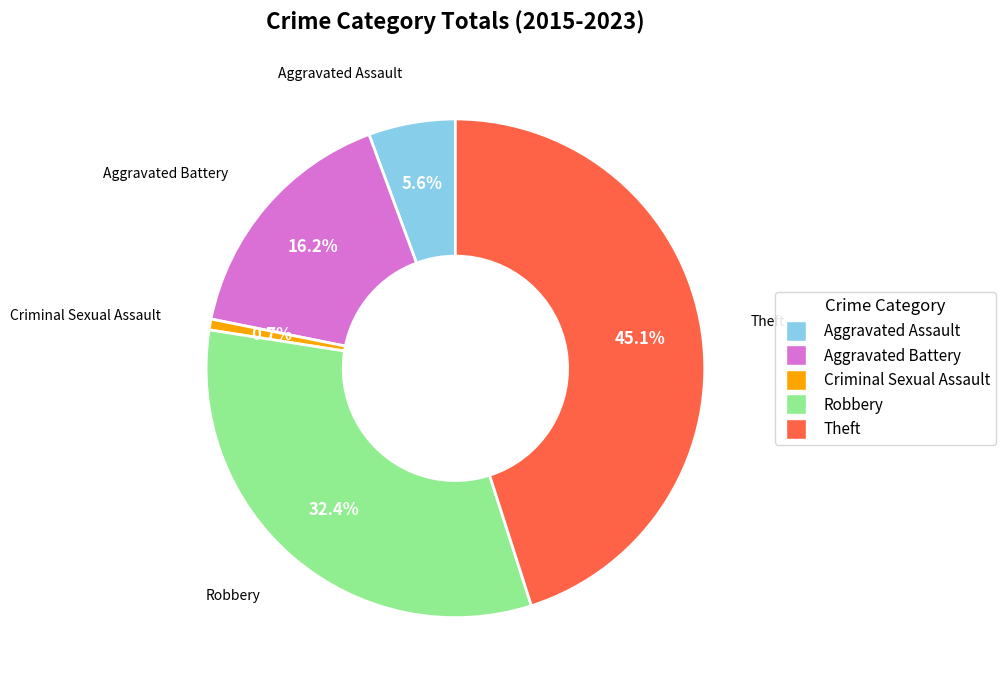

To the nearest percent, what portion does Aggravated Battery represent?

16%